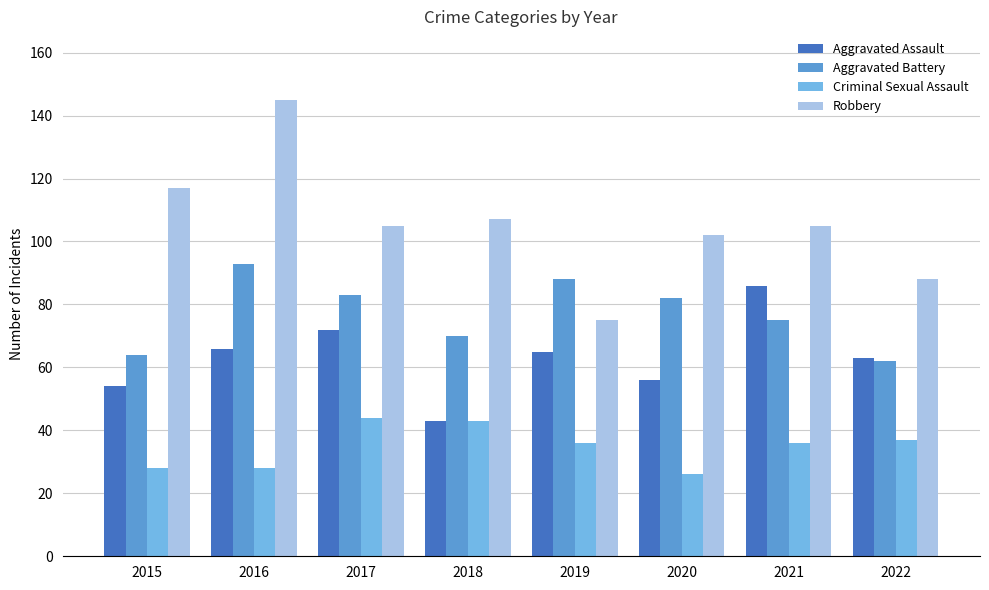

List the series in order of their peak value, highest first.

Robbery, Aggravated Battery, Aggravated Assault, Criminal Sexual Assault